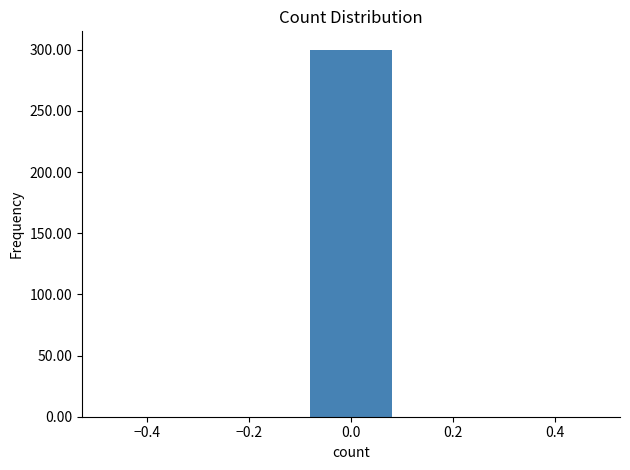

How tall is the bar that spans -0.1 to 0.1 on the x-axis? The values are not printed on the chart, so give them approximately, as read against the axis.

300